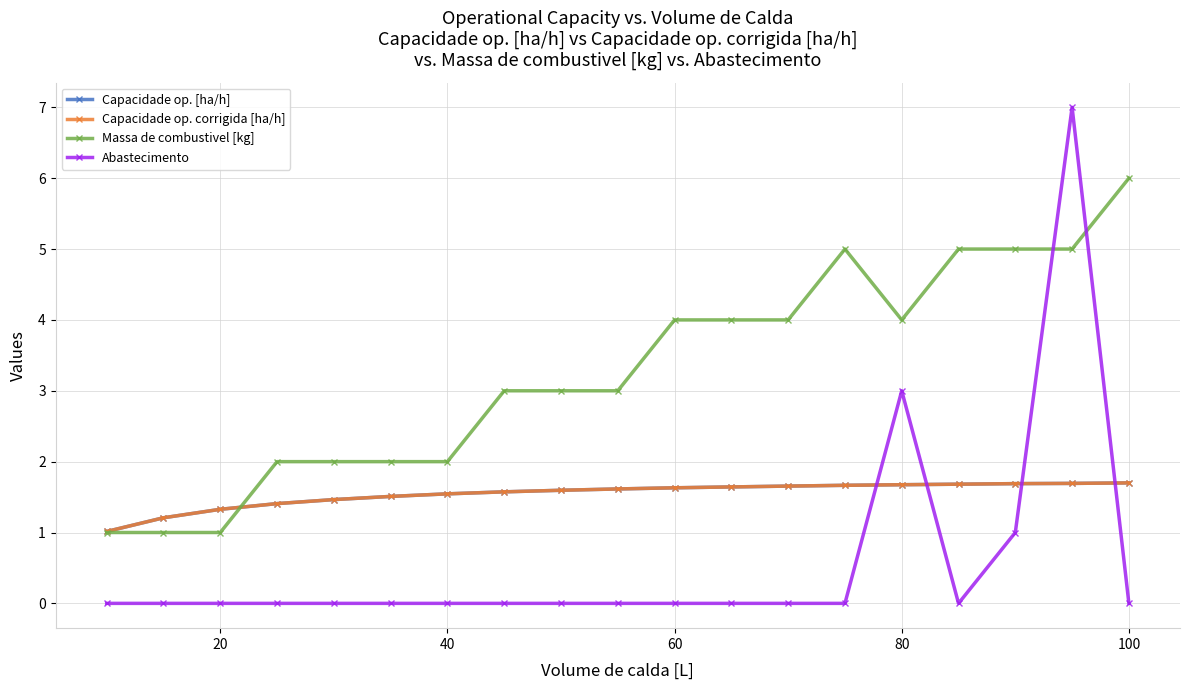

Which series has the largest range (max minus min)?

Abastecimento